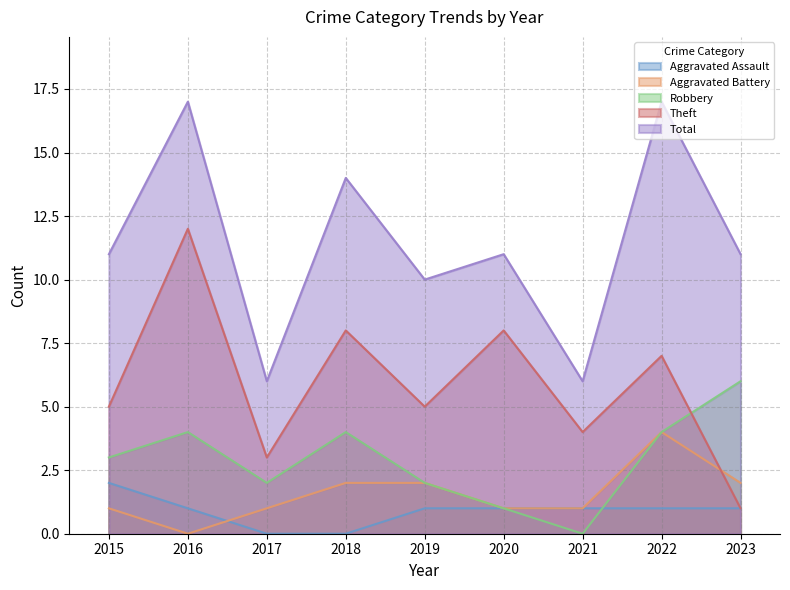

Reading left to right, extract all data points from this chart.

Aggravated Assault: 2	1	0	0	1	1	1	1	1
Aggravated Battery: 1	0	1	2	2	1	1	4	2
Robbery: 3	4	2	4	2	1	0	4	6
Theft: 5	12	3	8	5	8	4	7	1
Total: 11	17	6	14	10	11	6	17	11